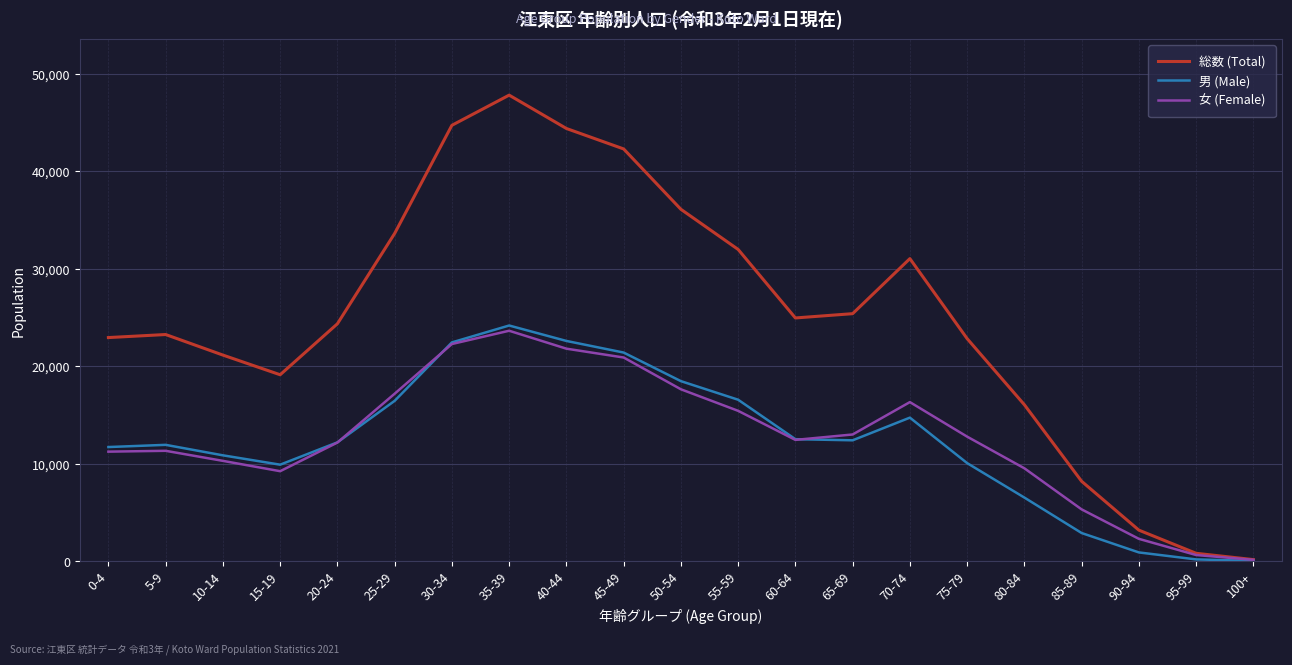

What position from the left is 35-39?

8